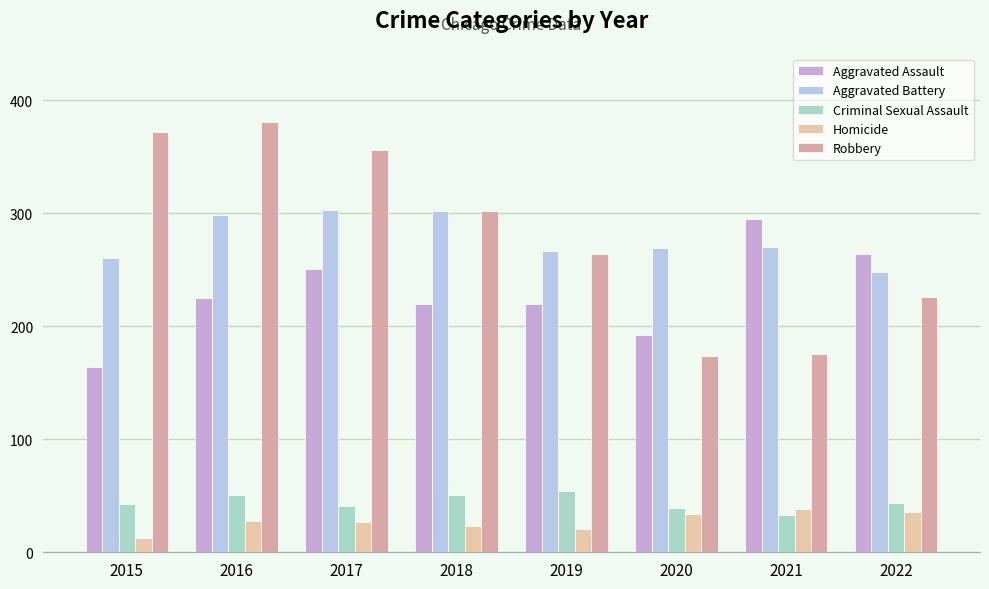

What is the approximate value of Aggravated Assault at 2022?

264